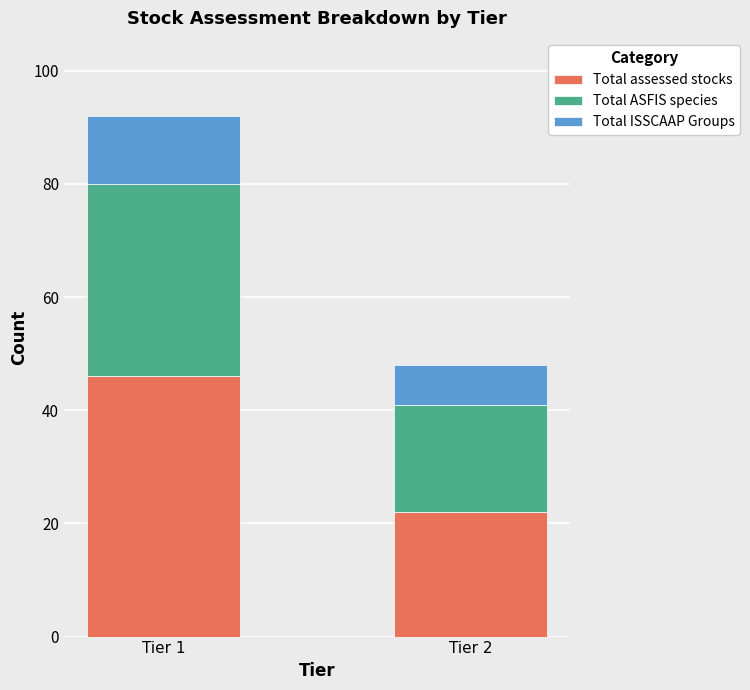

What is the total value across all series at Tier 1?

92